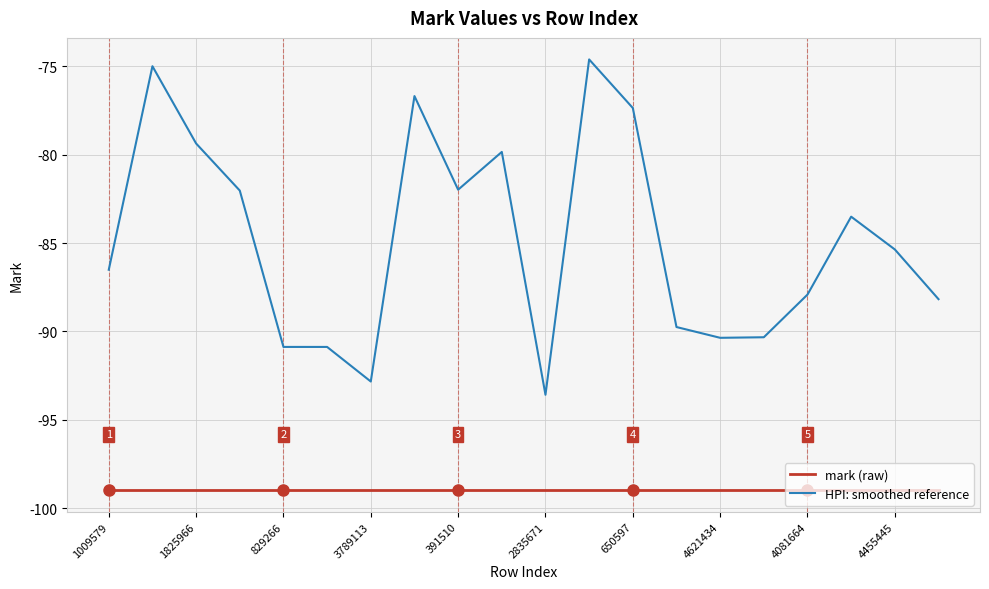

True or false: mark (raw) and HPI: smoothed reference cross at least once.

False